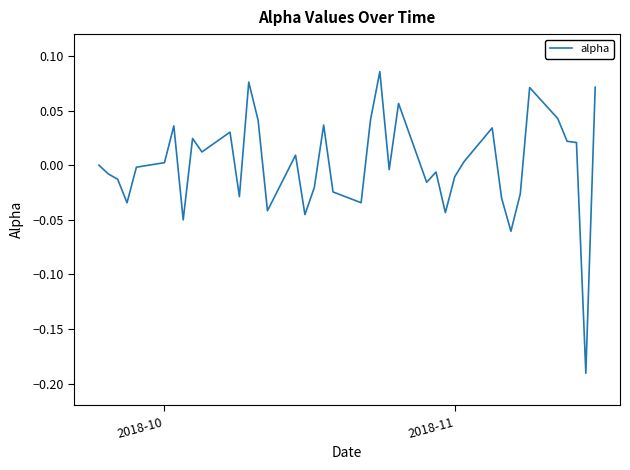

What is the difference between the maximum and minimum values?

0.3